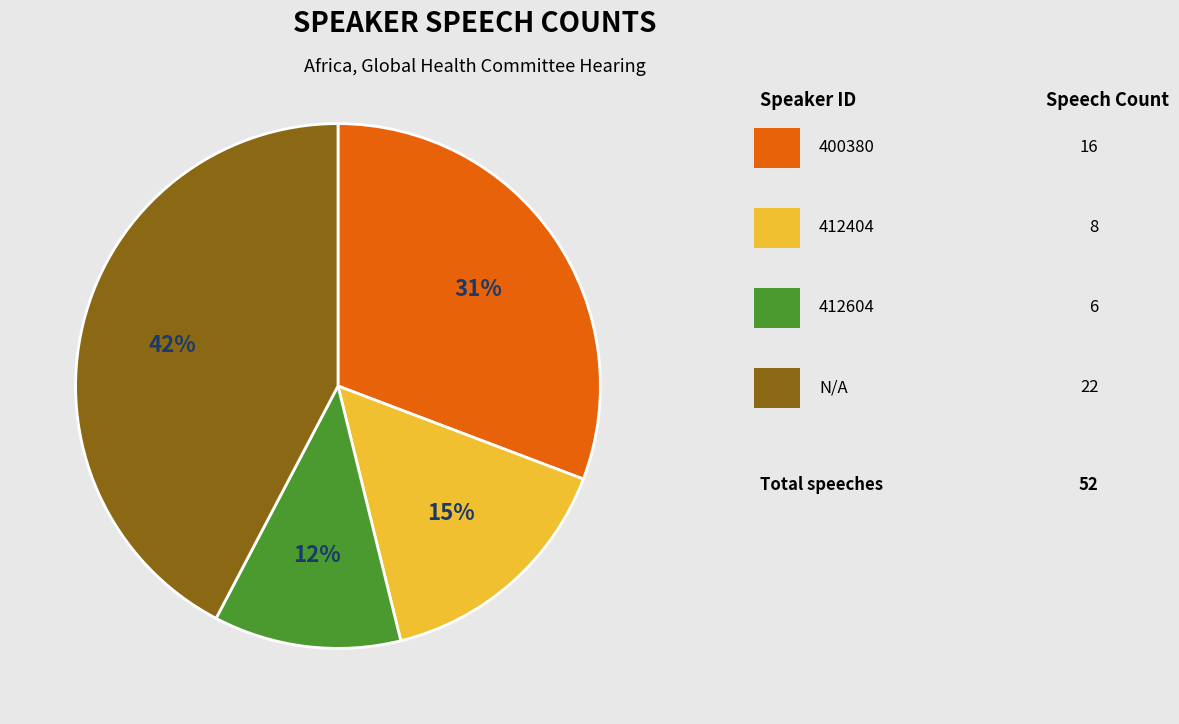

Is there any slice that represents more than half of the pie?

No